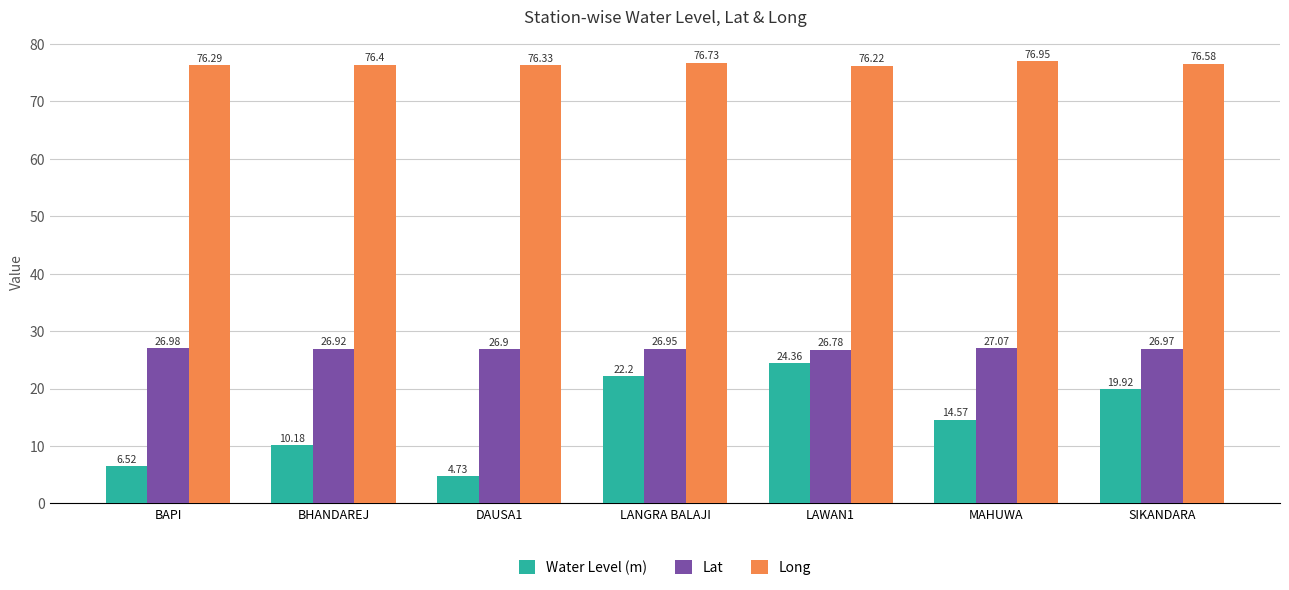

At which category is the sum across all series the highest?

LAWAN1